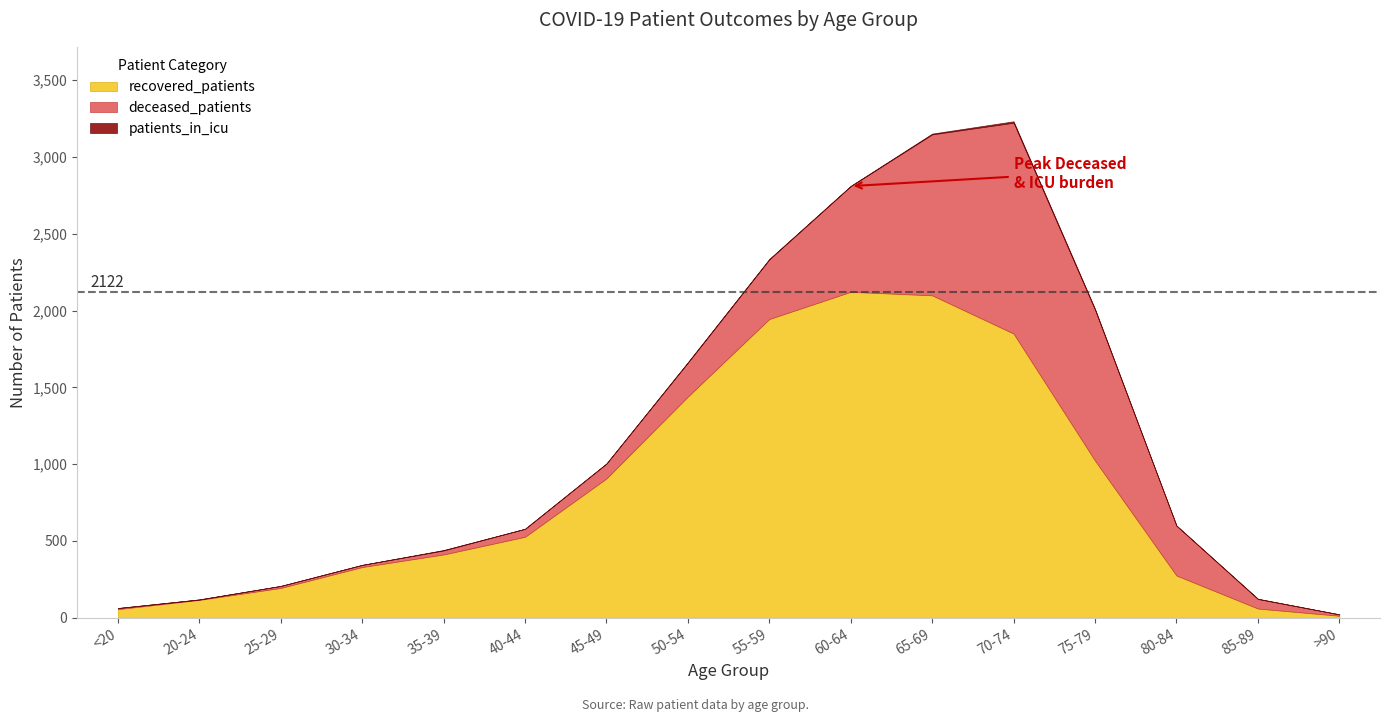

At which label does patients_in_icu reach its peak?

70-74